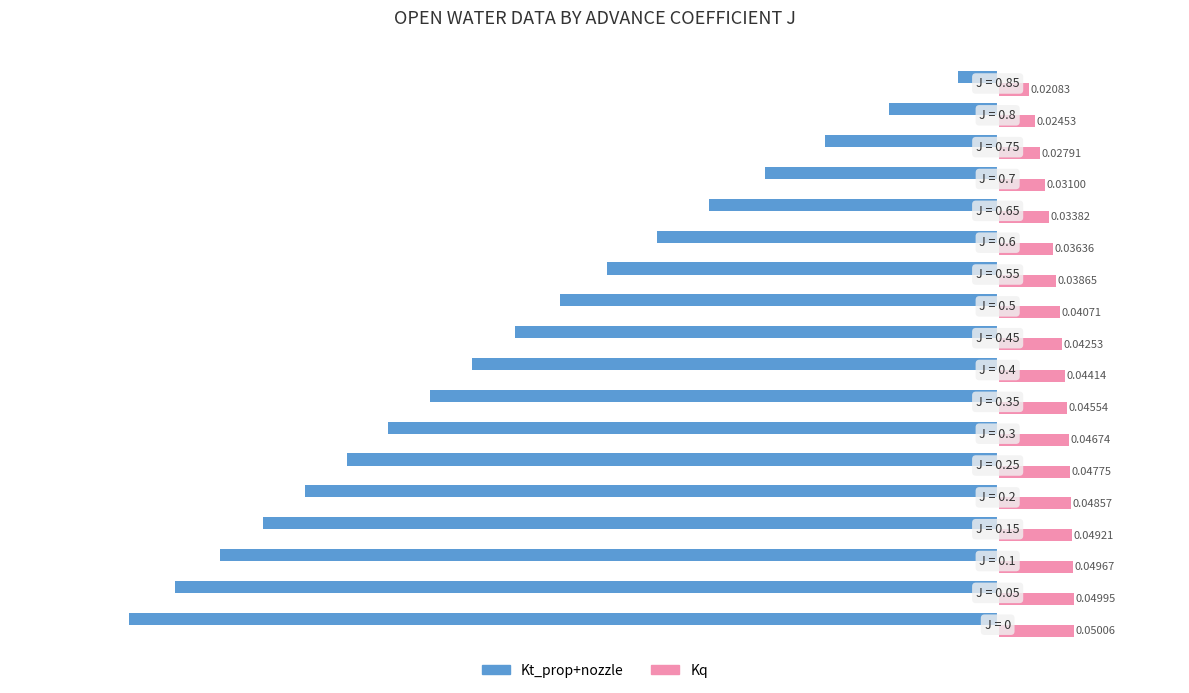

List the series in order of their peak value, highest first.

Kq, Kt_prop+nozzle